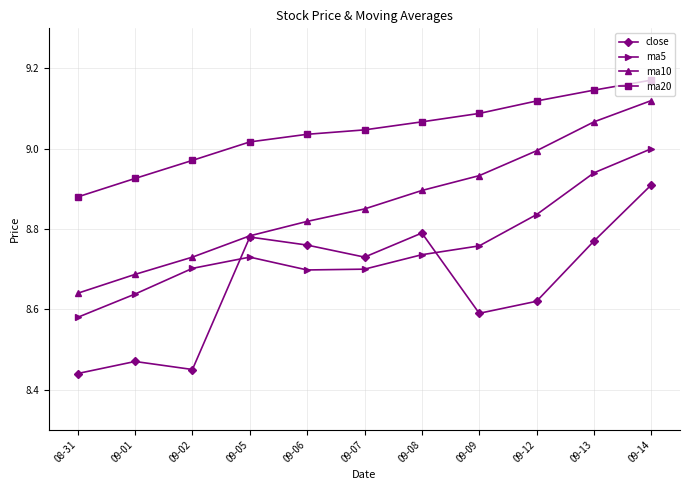

Which series ends up on top after the final intersection of ma5 and close?

ma5